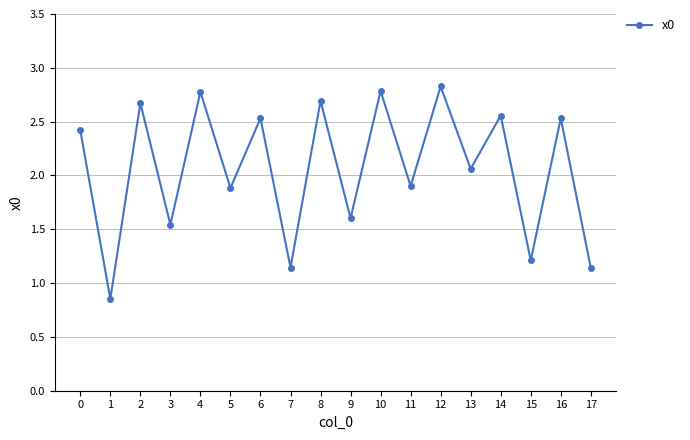

Which category has the lowest value across all series?

1